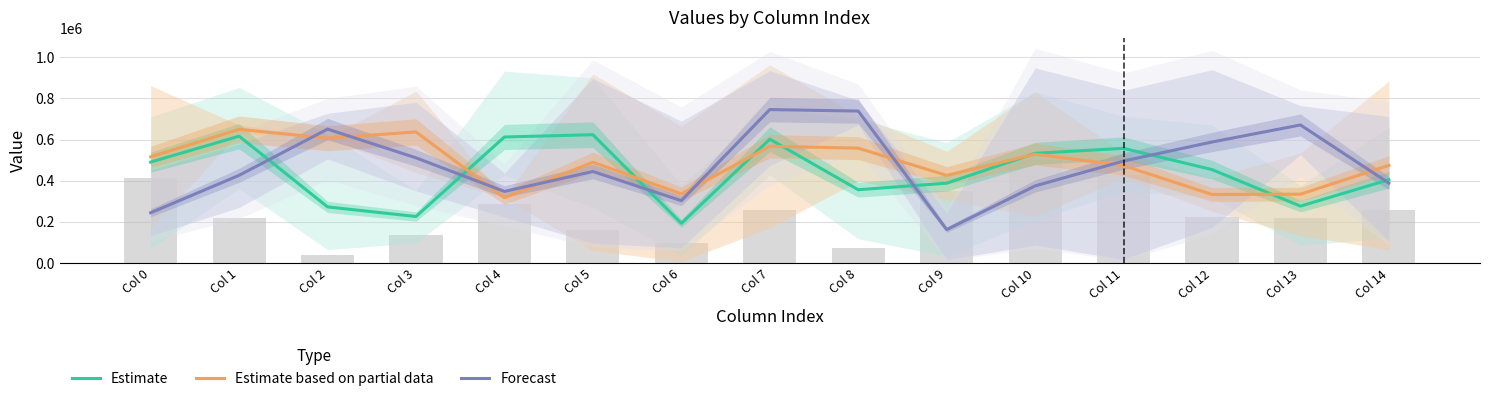

What is the difference between the second highest and minimum values in the Estimate based on partial data series?

319965.5